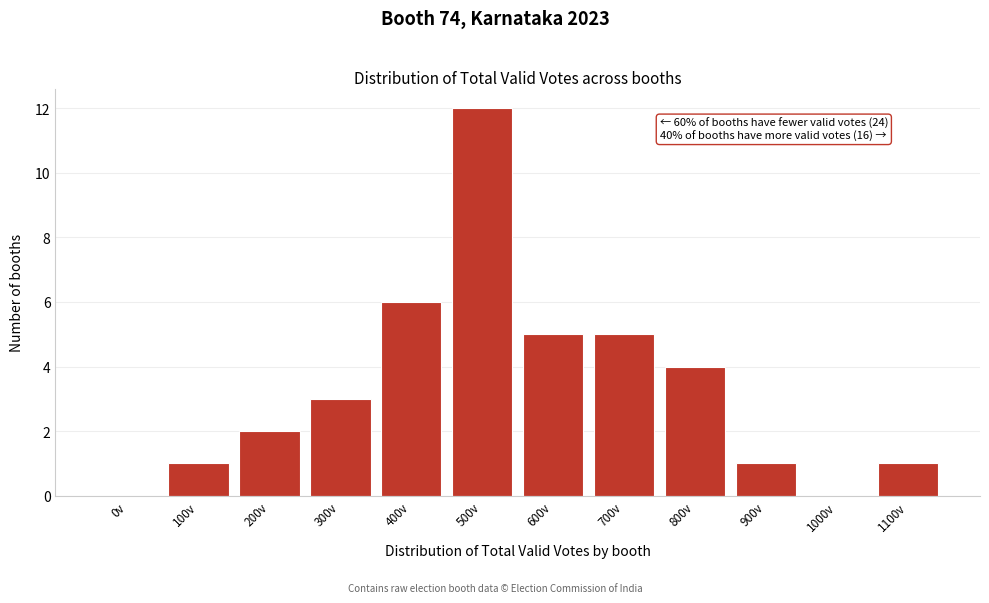

Reading left to right, transcribe all the data shown in this chart.

0v=0	100v=1	200v=2	300v=3	400v=6	500v=12	600v=5	700v=5	800v=4	900v=1	1000v=0	1100v=1